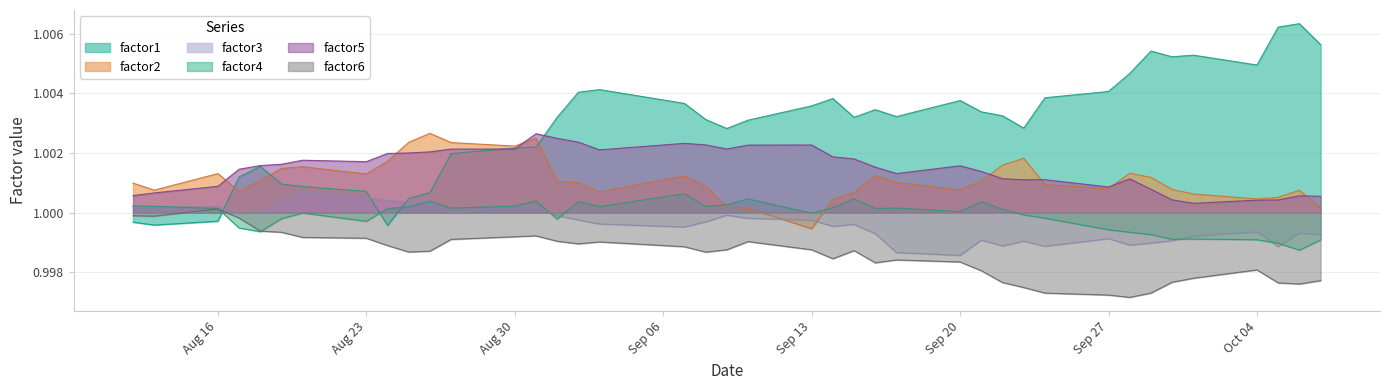

True or false: factor6 and factor5 cross at least once.

False